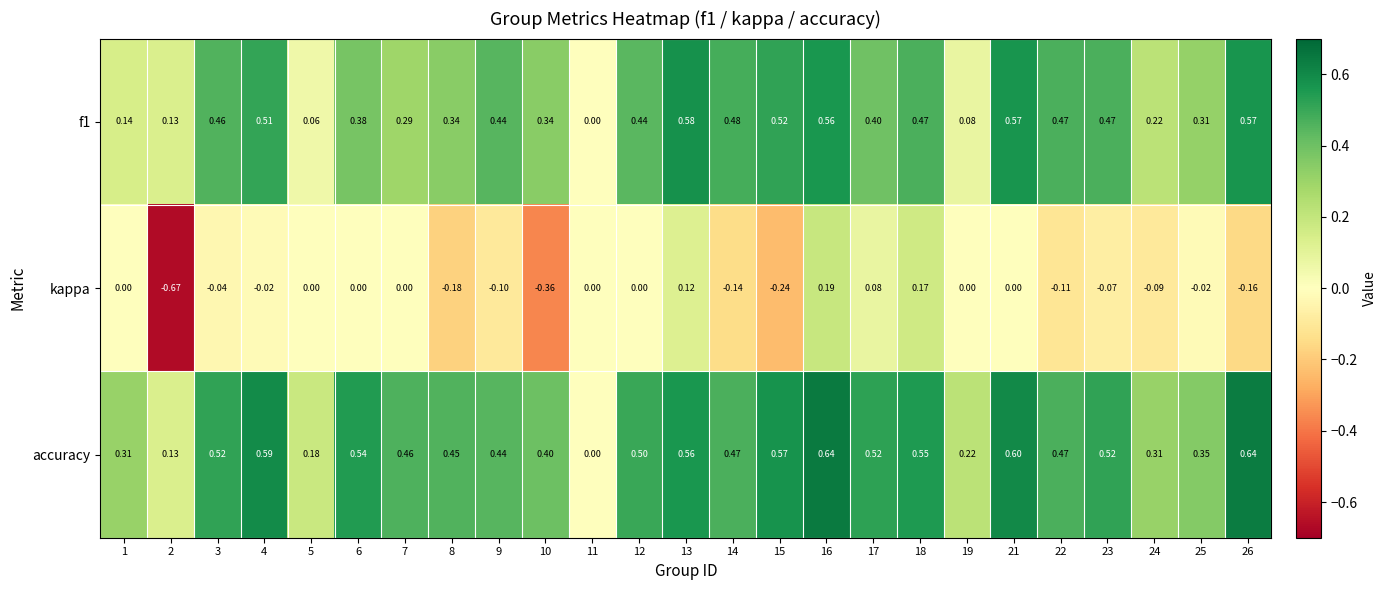

Which series has the widest spread of values?

kappa